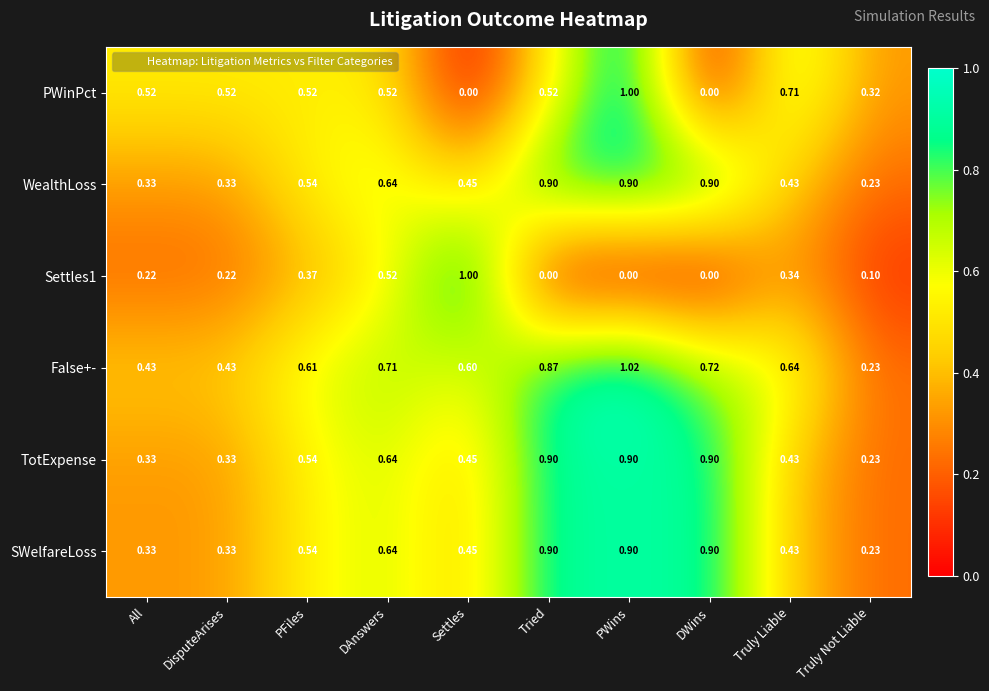

At which category is the sum across all series the highest?

PWins